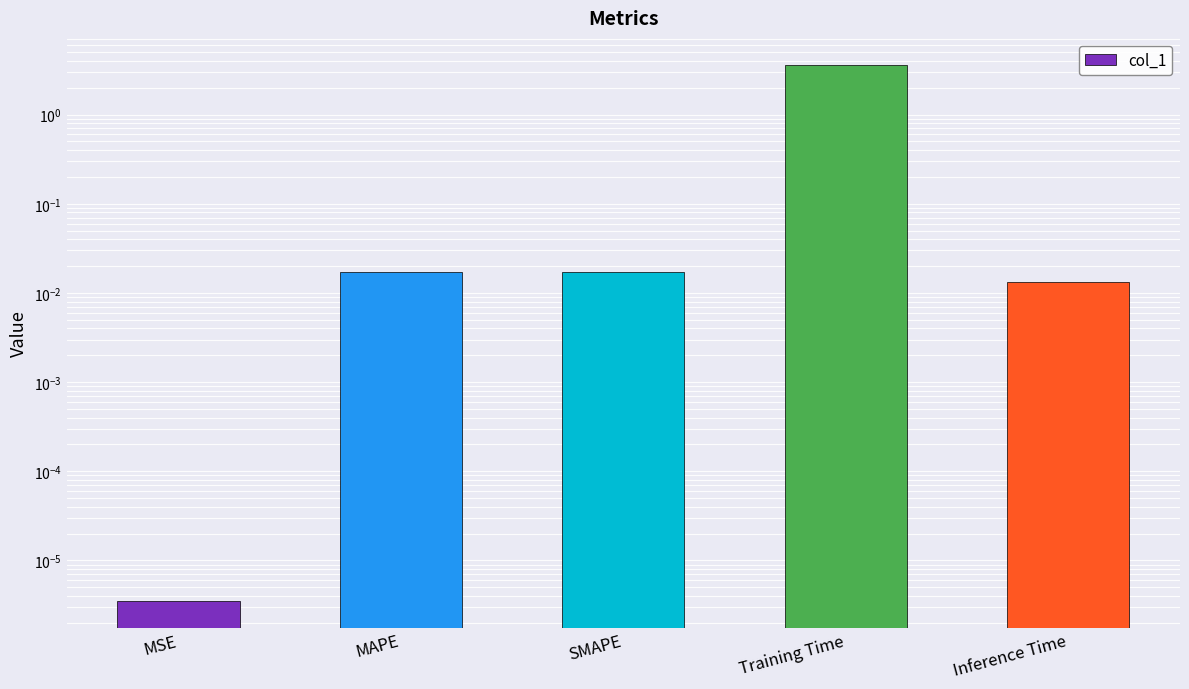

Which has a higher value, Training Time or Inference Time?

Training Time